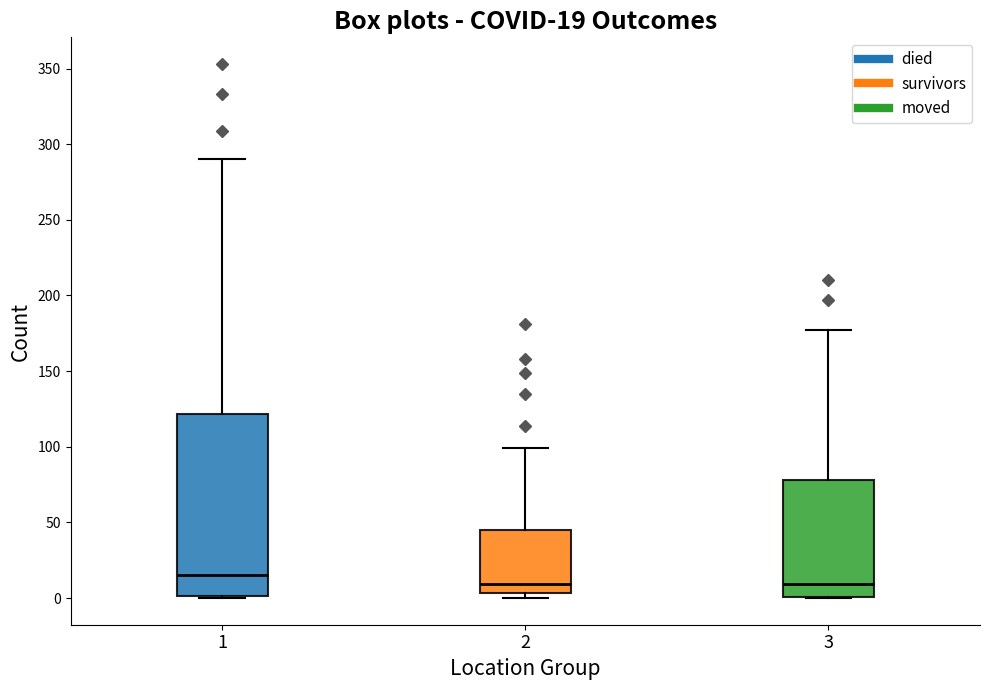

Which box is the tallest, from its lower edge to its upper edge?

1